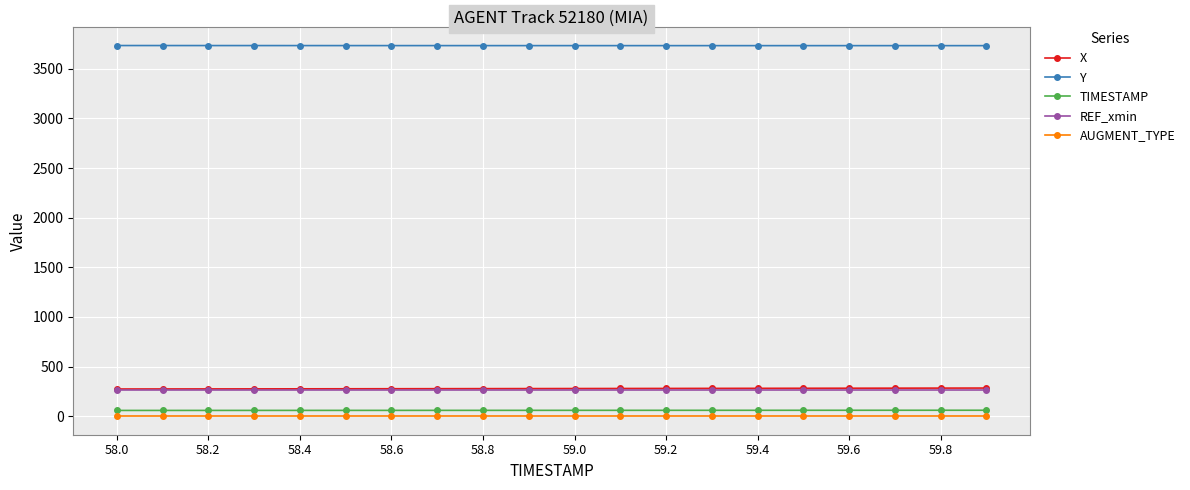

Which series has the largest total across all categories?

Y